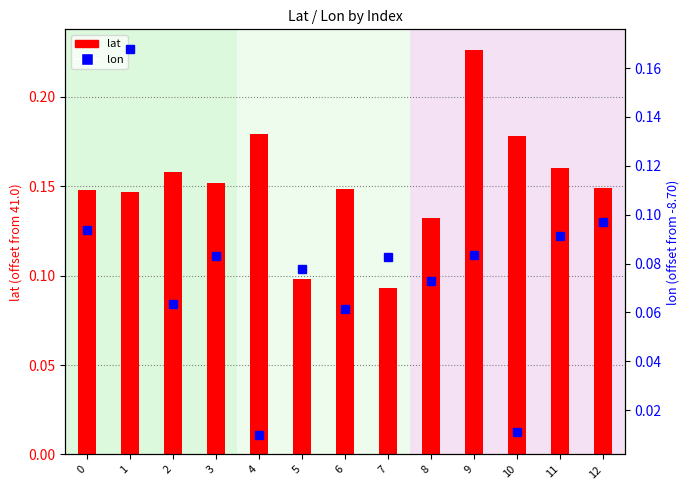

Which label corresponds to the largest value in the chart?

9